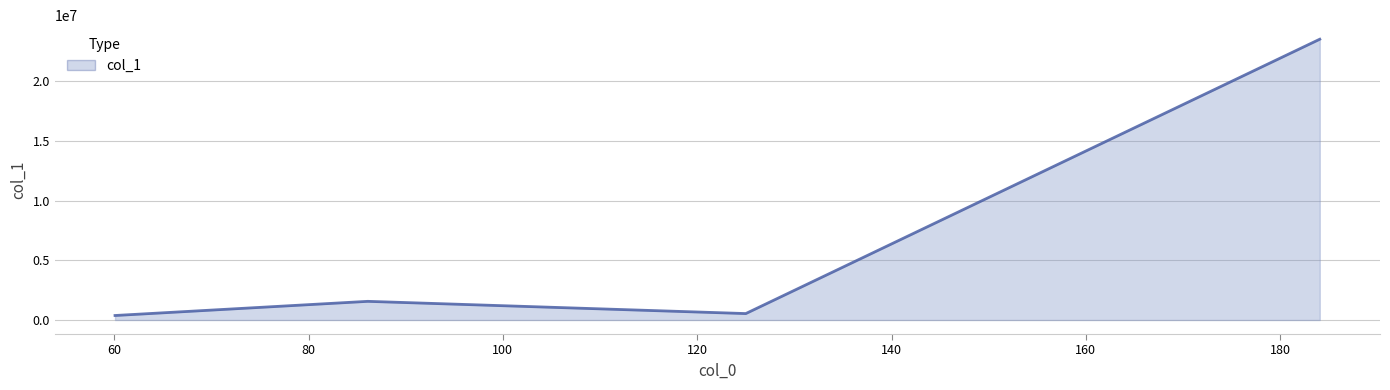

What is the greatest value displayed?

23501836.0